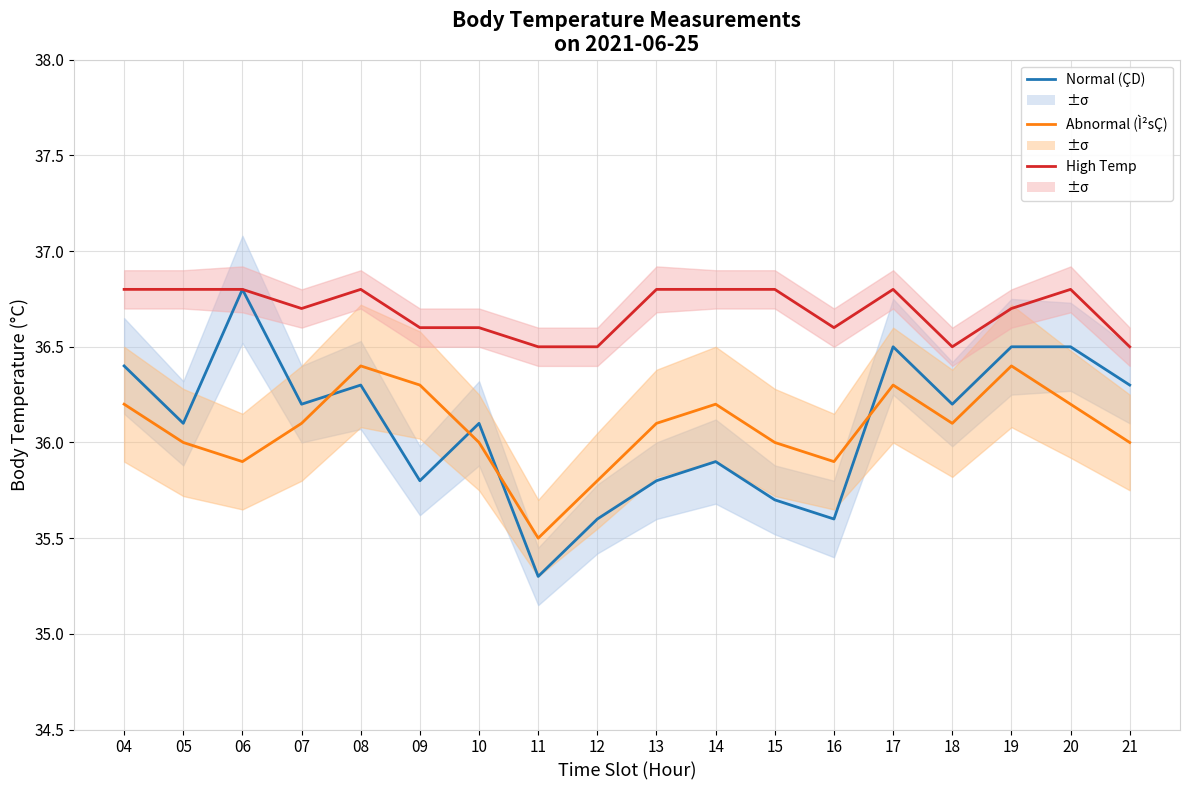

What is the difference between the Abnormal (Ì²sÇ) values at 20 and 10?

0.2